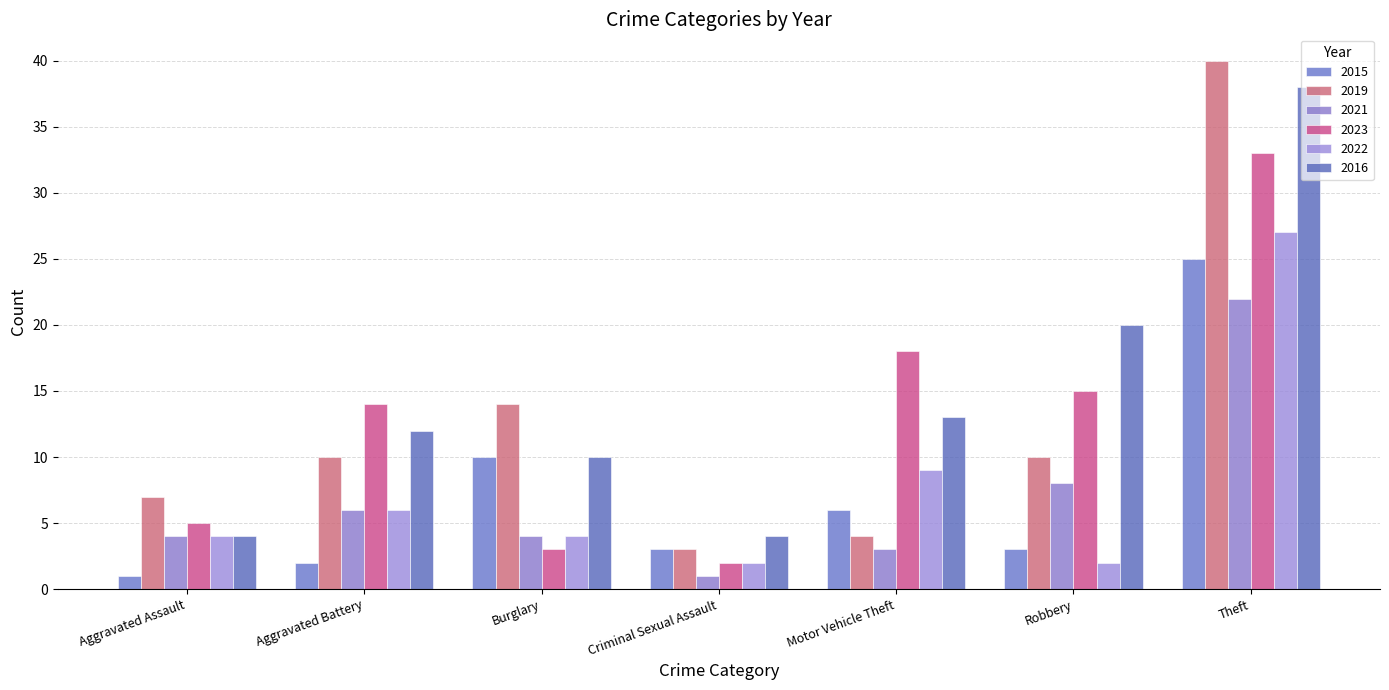

What is the difference between the maximum and minimum values in the 2015 series?

24